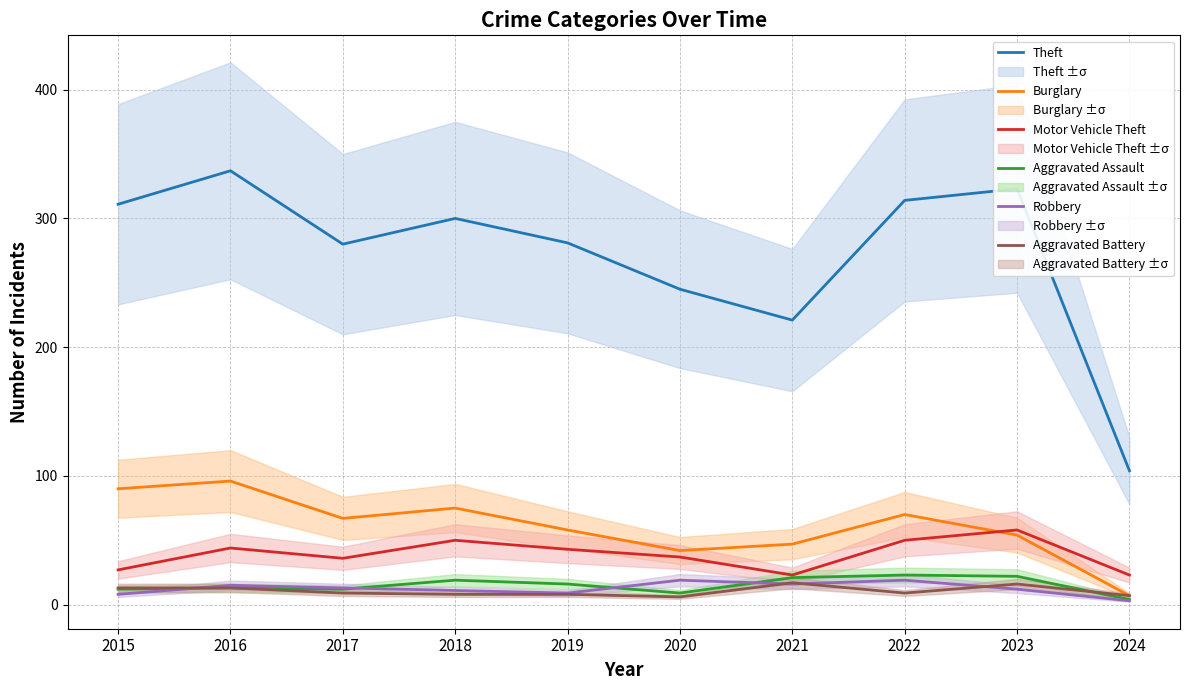

Which series has the largest range (max minus min)?

Theft